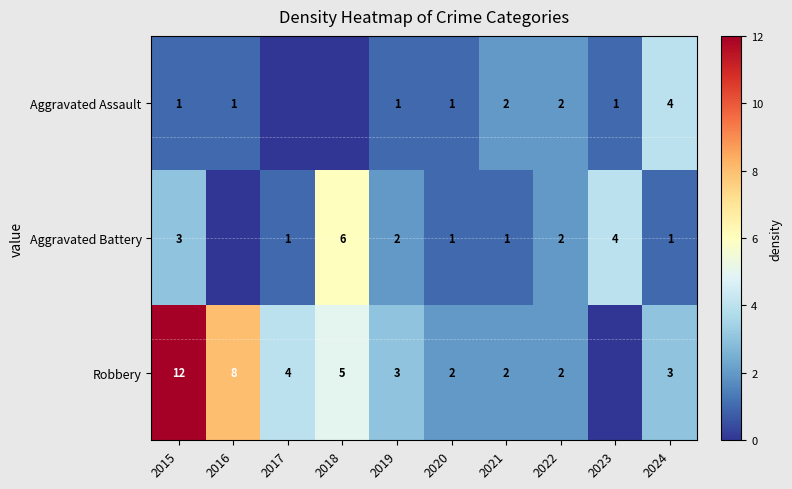

What is the sum of the Robbery values at 2019 and 2024?

6